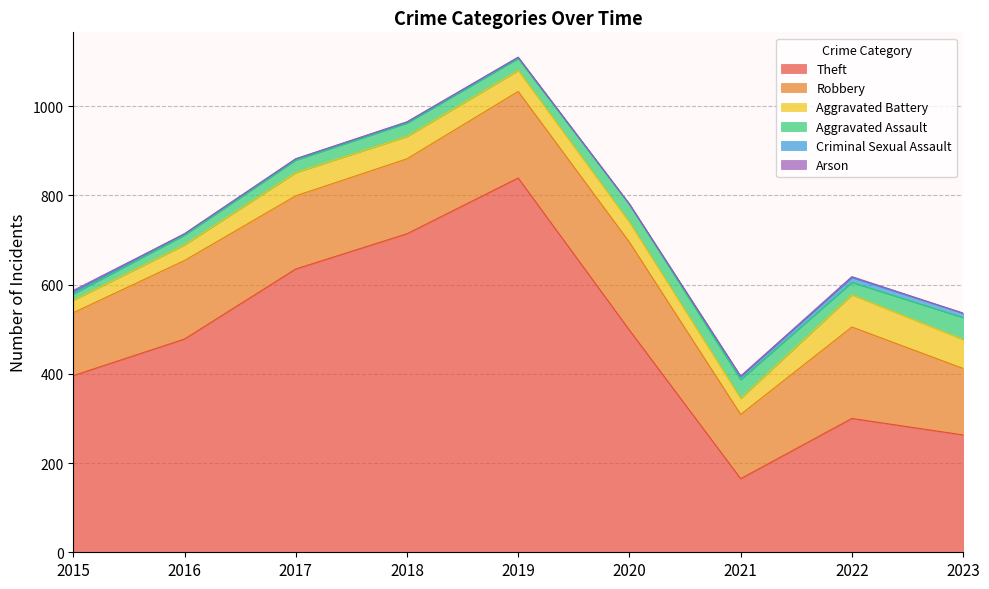

Rank the categories by Arson value from highest to lowest.

2015, 2022, 2018, 2019, 2020, 2021, 2016, 2017, 2023